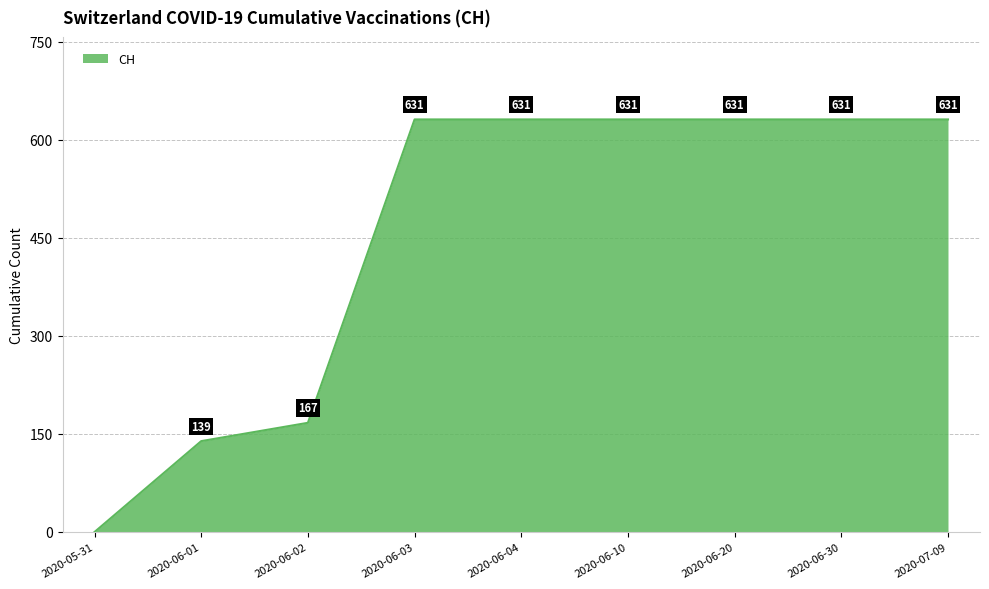

Count the number of categories in the chart.

9